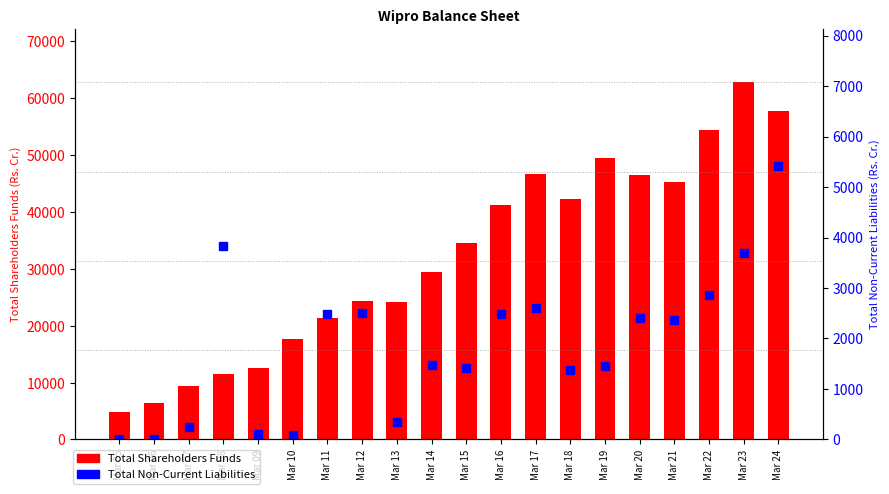

What is the value of the Total Non-Current Liabilities bar at the 7th from the left?

2475.0